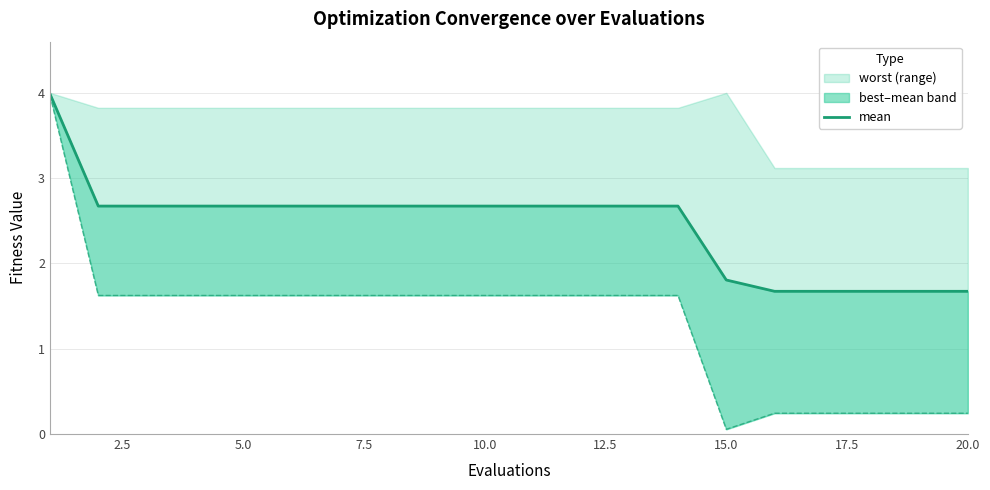

How many data points are less than 2?

6